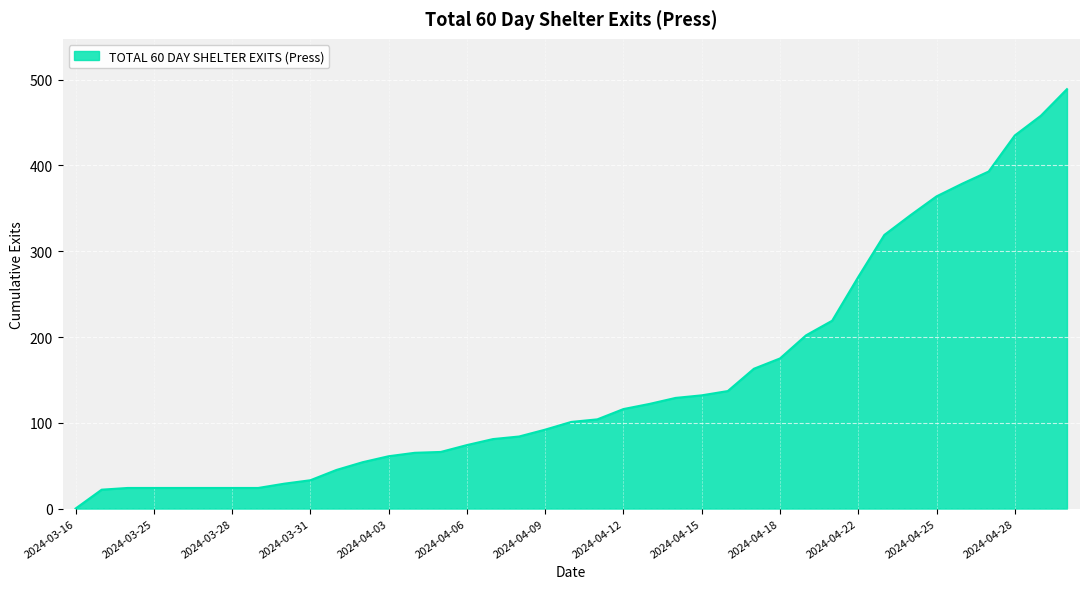

What is the difference between the maximum and minimum values?

489